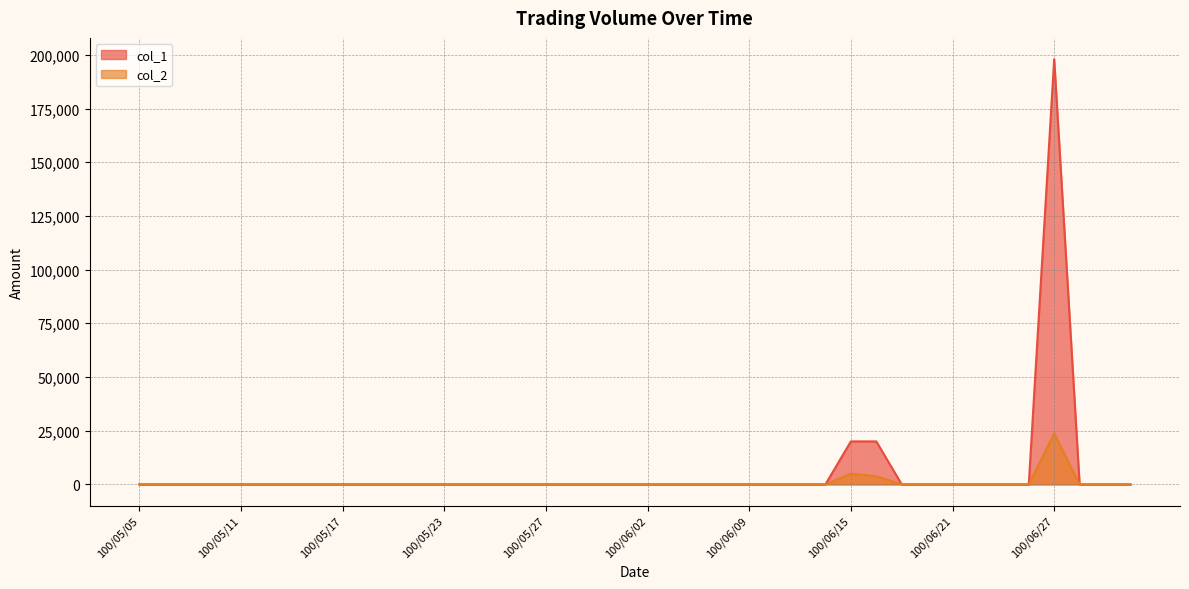

What position from the left is 100/06/10?

26